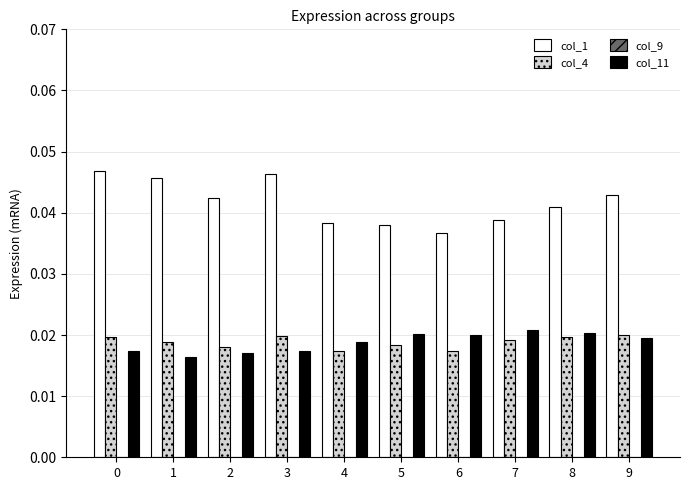

Which series changed the most between 3 and 4?

col_1